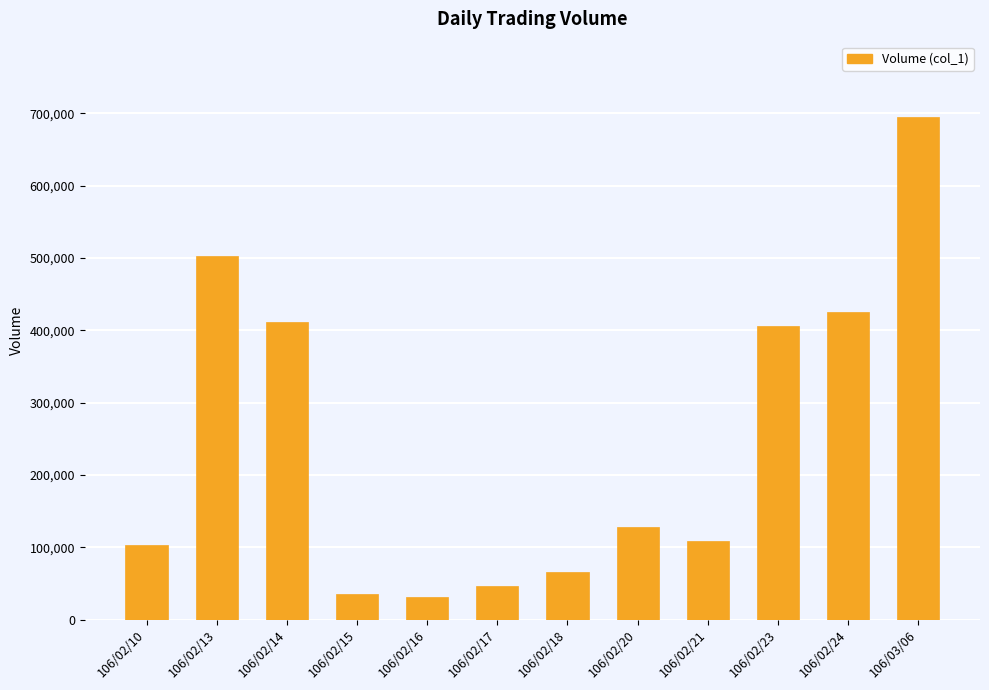

The chart shows a value of 65275 at 106/02/21. True or false?

False